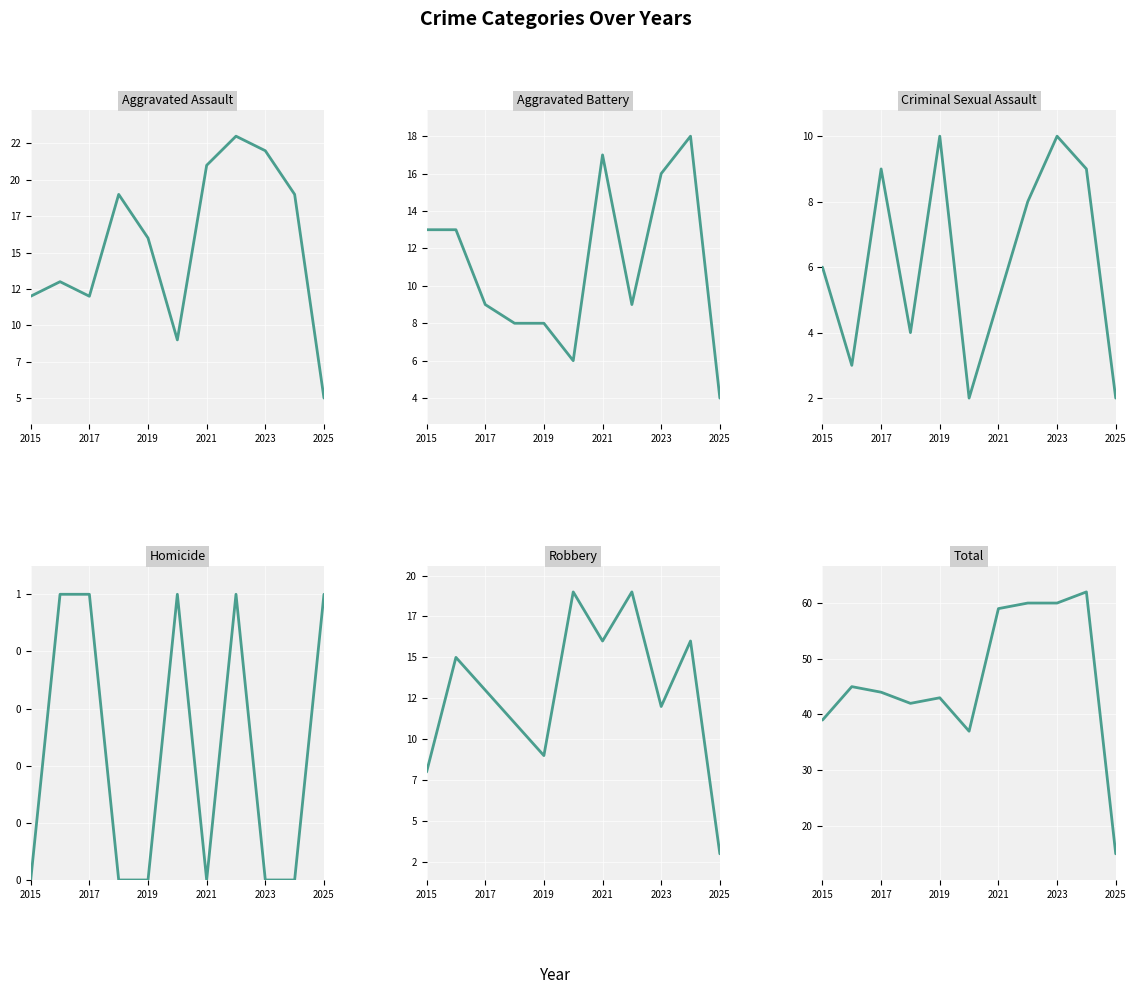

Which series changed the most between 2015 and 2025?

Total